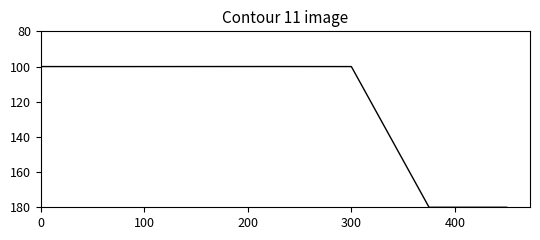

What is the sum of all values?

860.1